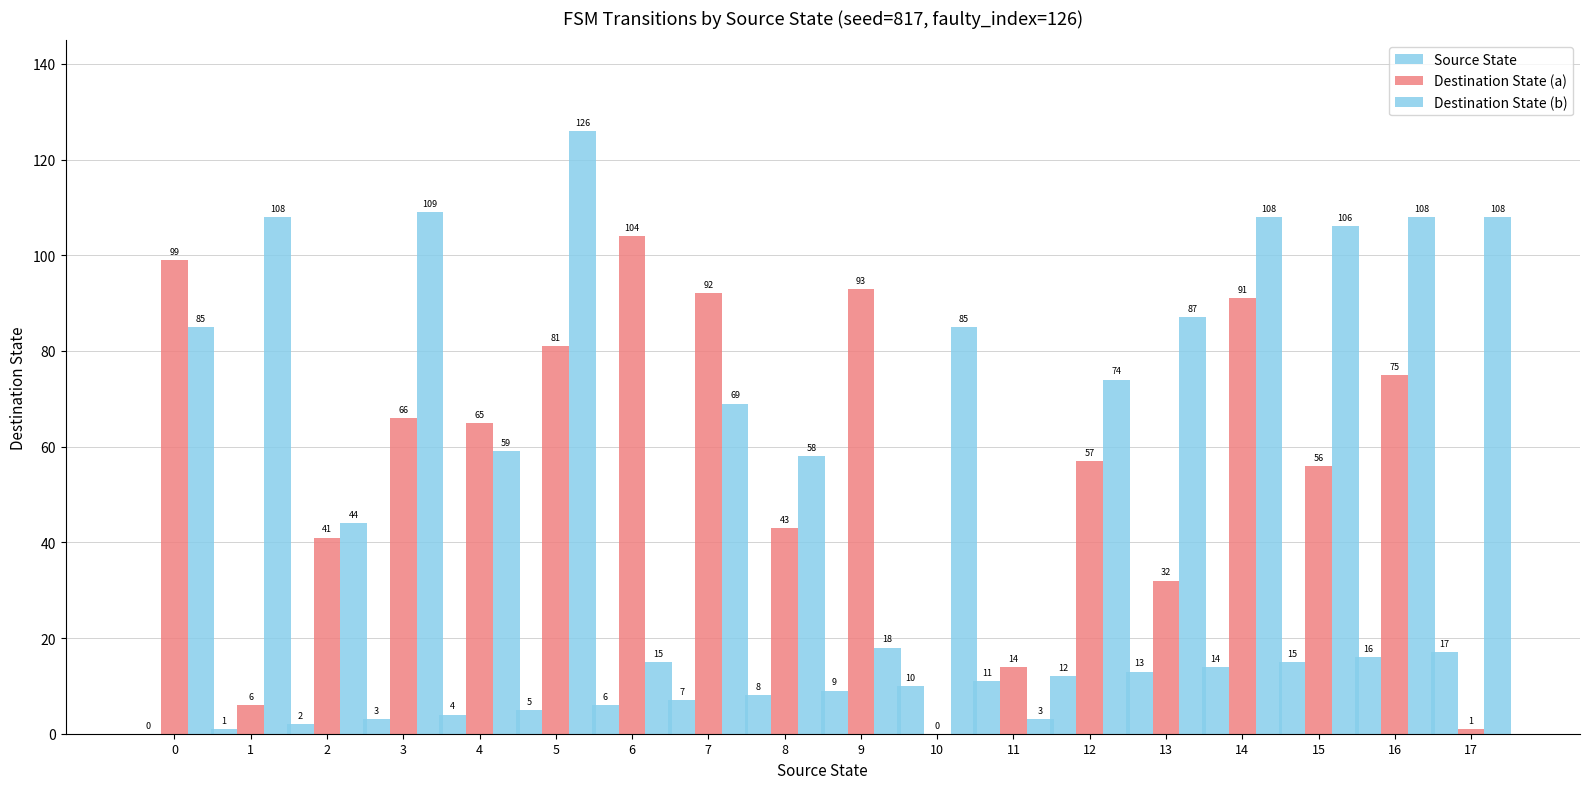

Does the chart contain stacked bars?

No